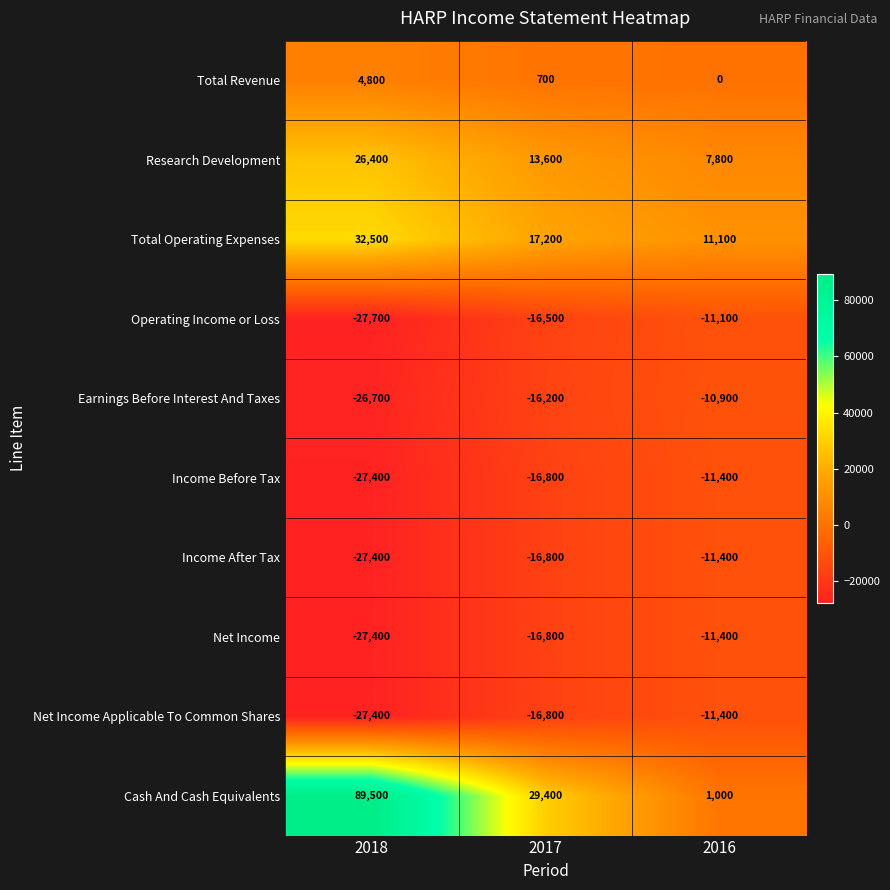

What is the sum of all Income Before Tax values?

-55600